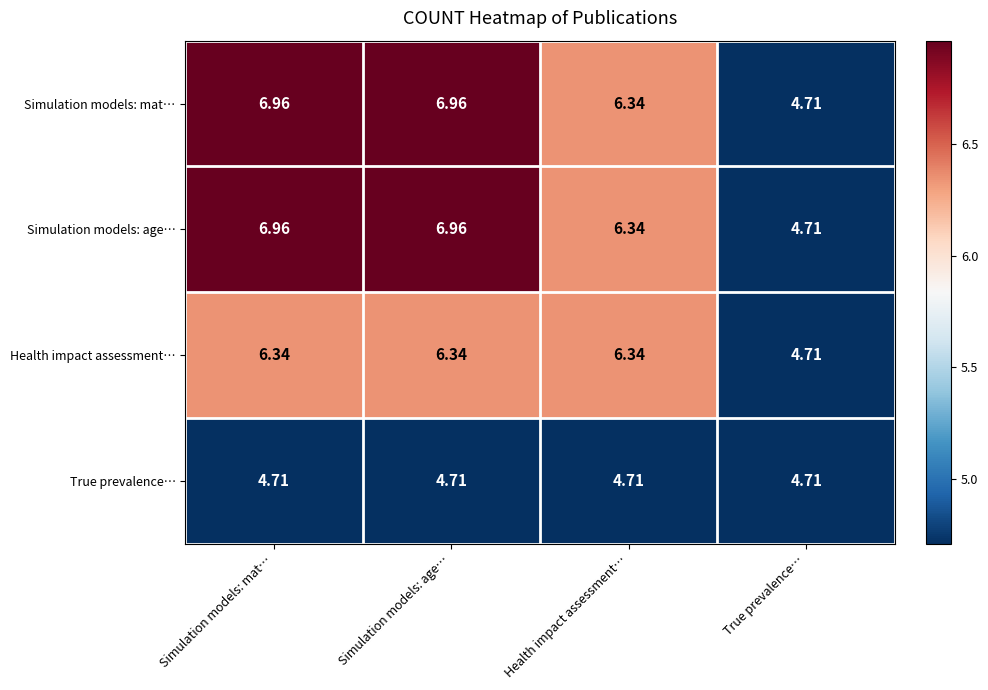

At which label does Simulation models: mat… first exceed 6?

Simulation models: mat…